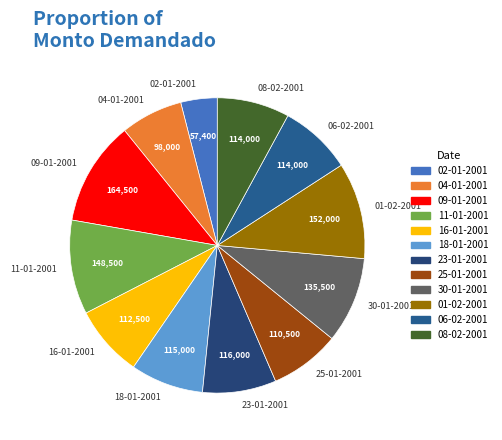

Does any single category account for the majority?

No